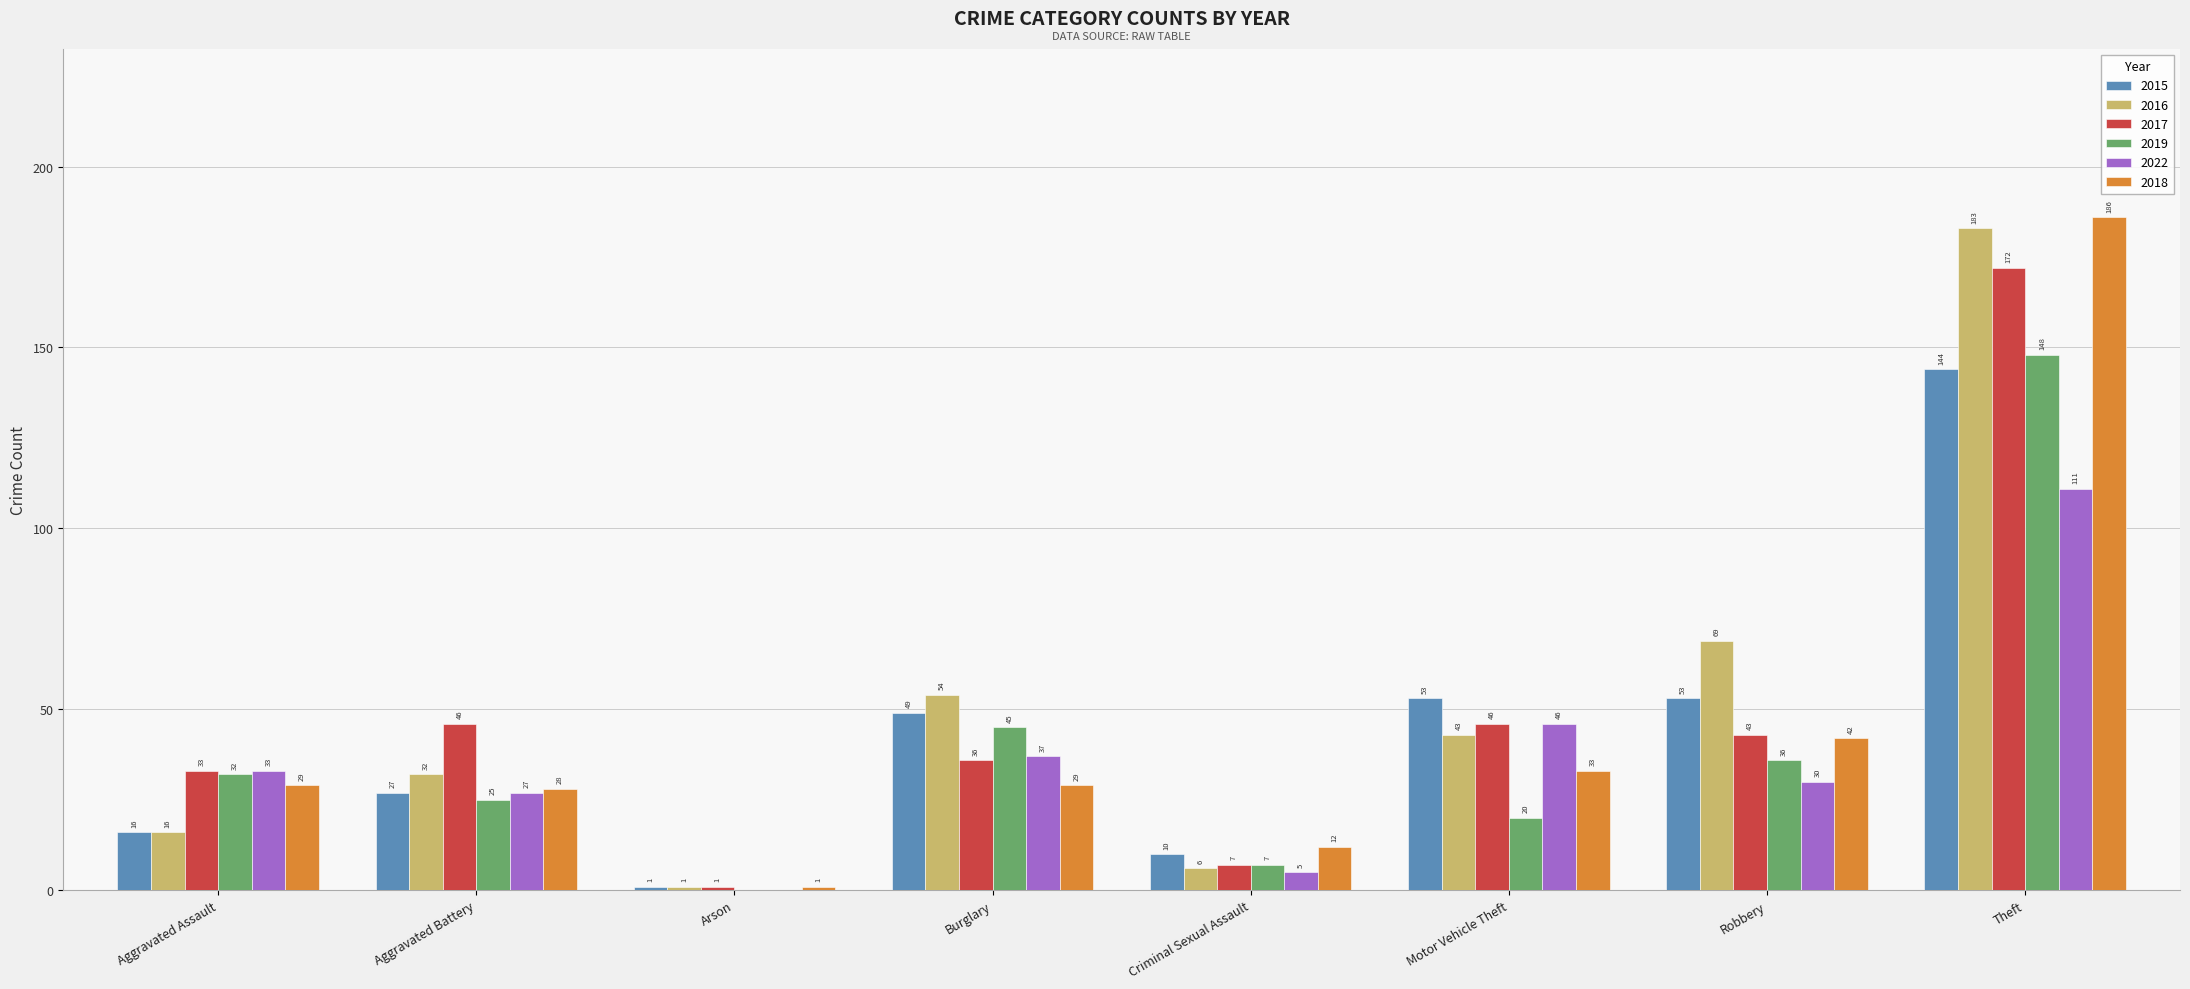

What is the maximum value for 2017?

172